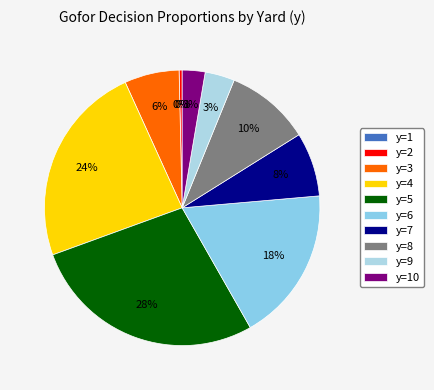

How many segments does this pie chart have?

10